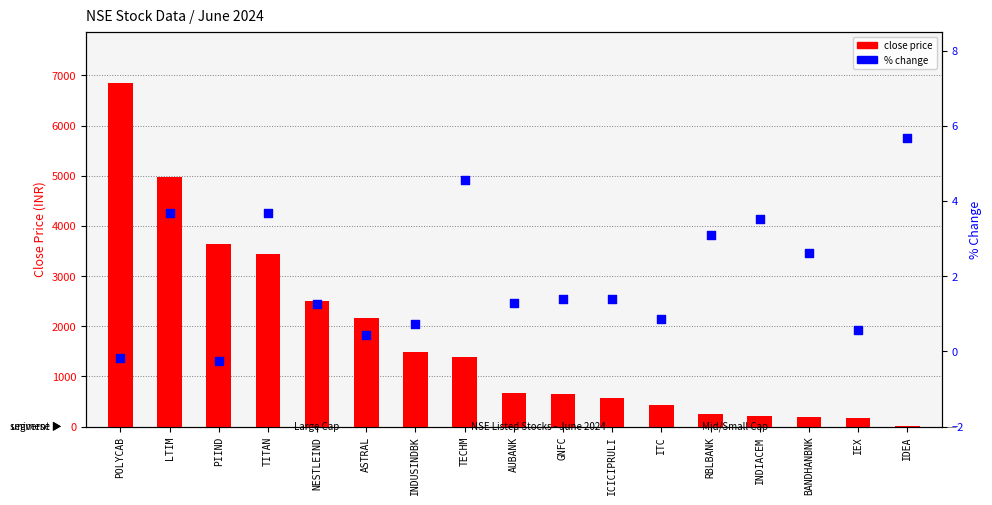

What are all the series names shown in the legend?

close price, % change